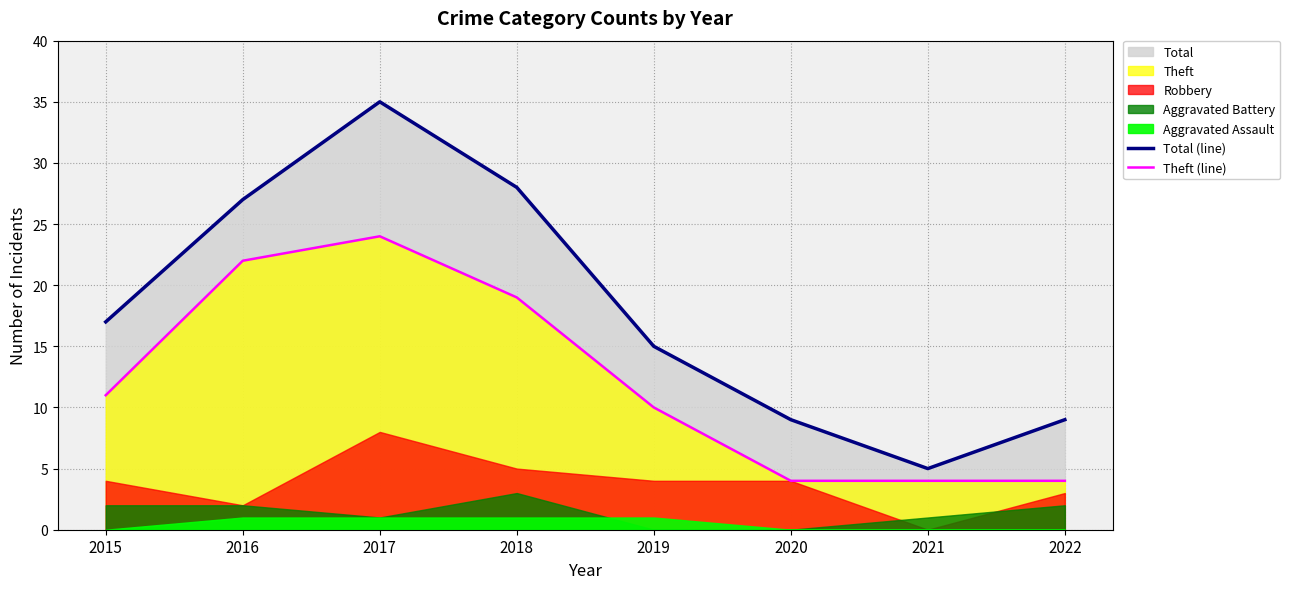

Where does the Theft (line) series first go above 11?

2016